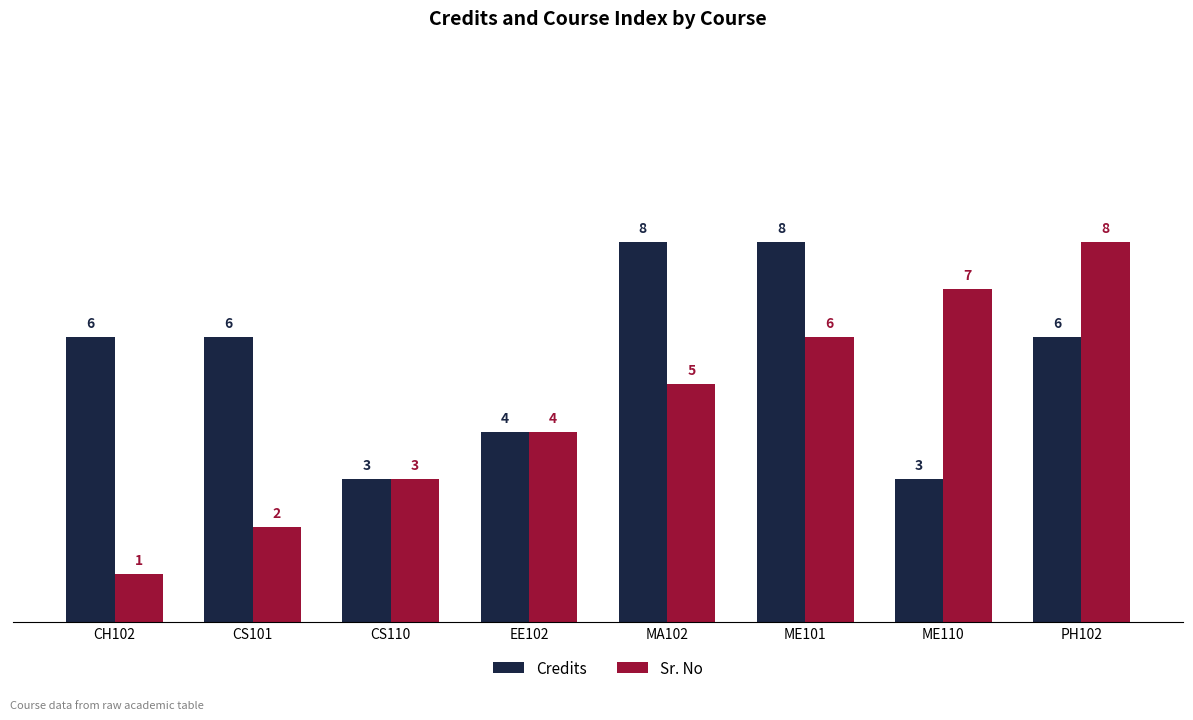

Reading left to right, list all the values displayed in this chart.

Credits: CH102=6	CS101=6	CS110=3	EE102=4	MA102=8	ME101=8	ME110=3	PH102=6
Sr. No: CH102=1	CS101=2	CS110=3	EE102=4	MA102=5	ME101=6	ME110=7	PH102=8